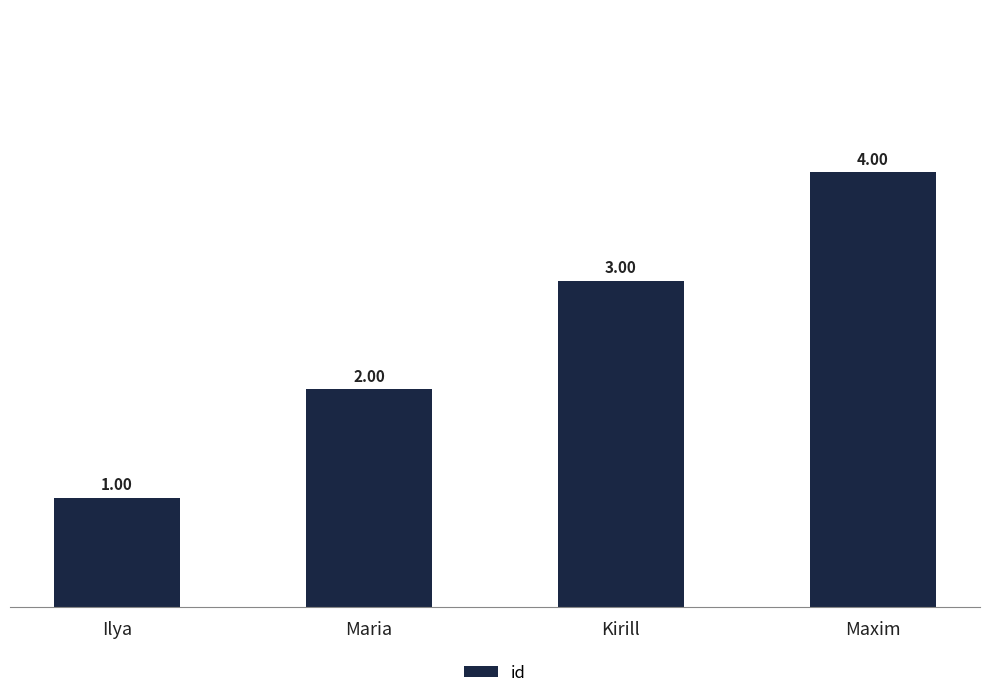

True or false: the data shows 3 at Kirill.

True